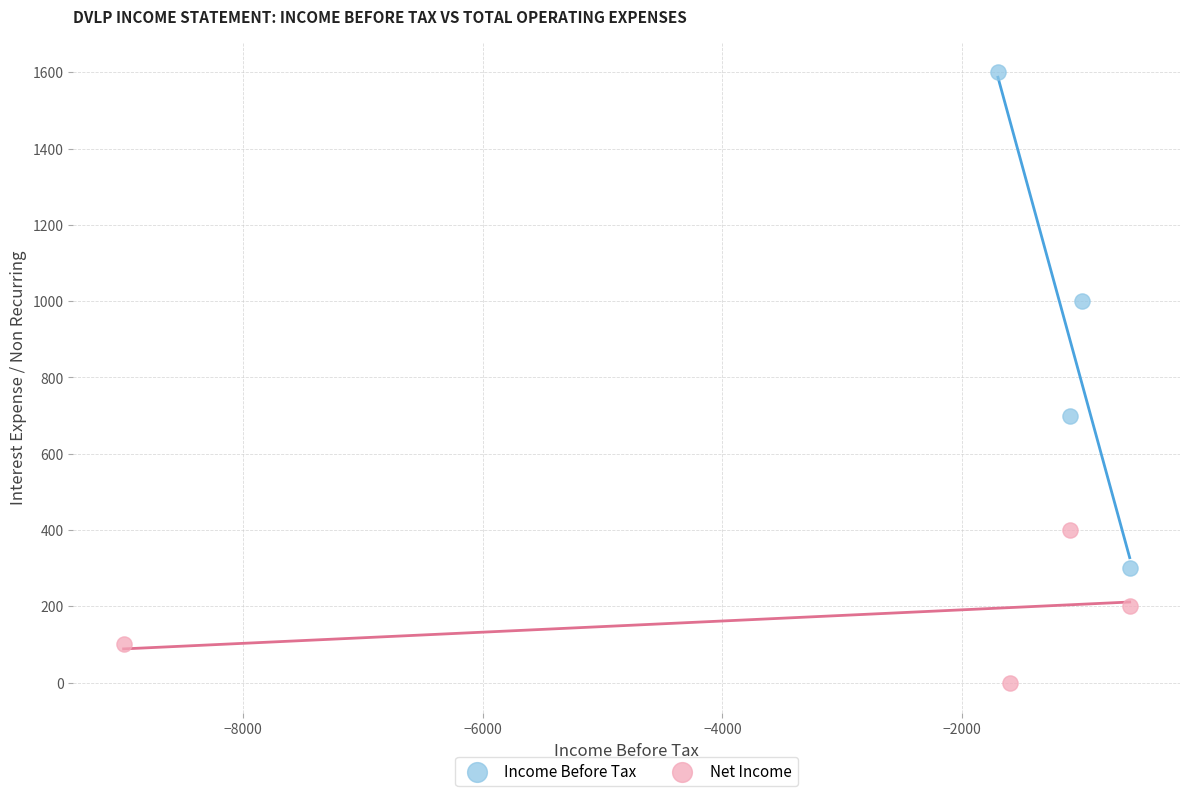

Which series contains the lowest Y value?

Net Income